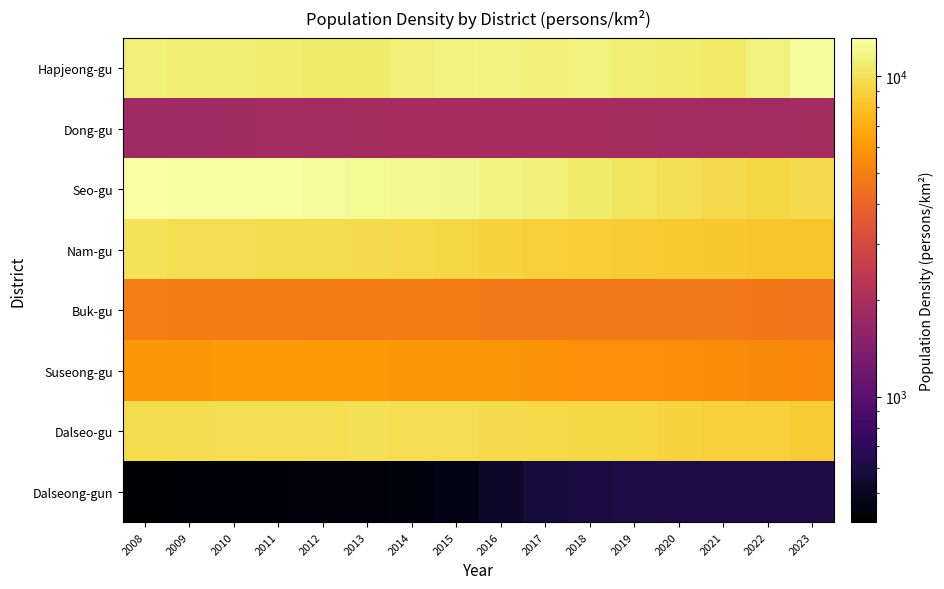

At how many categories does at least one series exceed 9865?

16